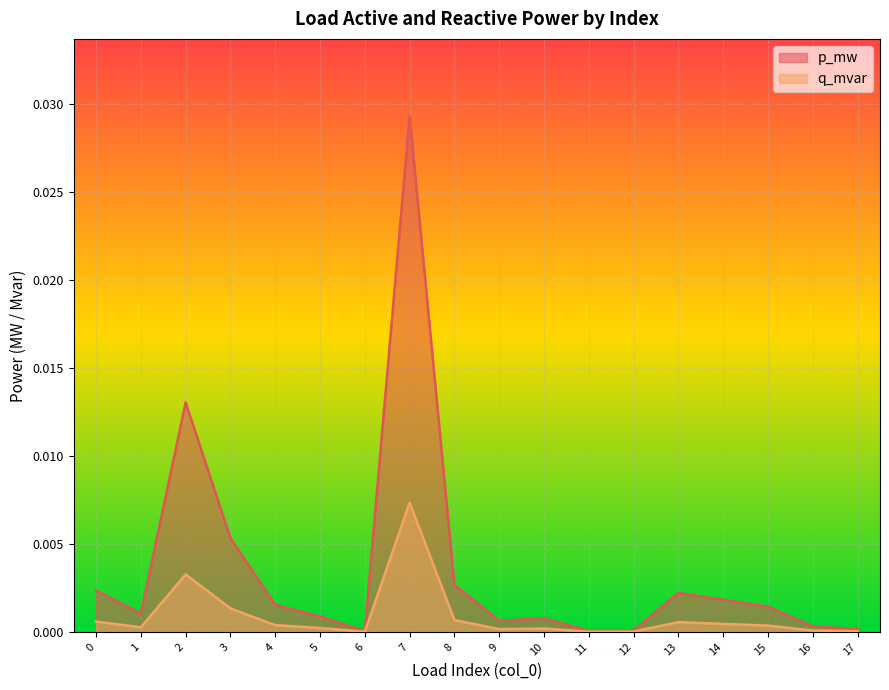

Rank the series by their maximum value, from highest to lowest.

p_mw, q_mvar